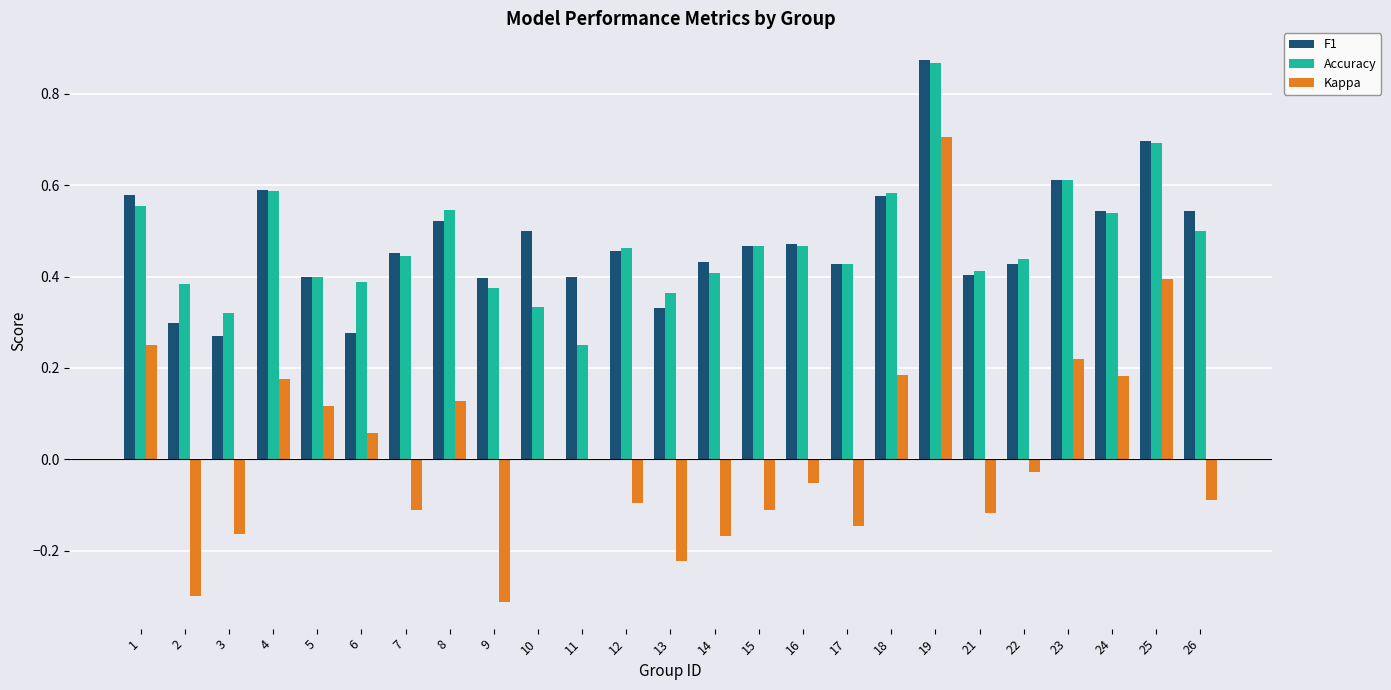

What is the total value across all series at 15?

0.8